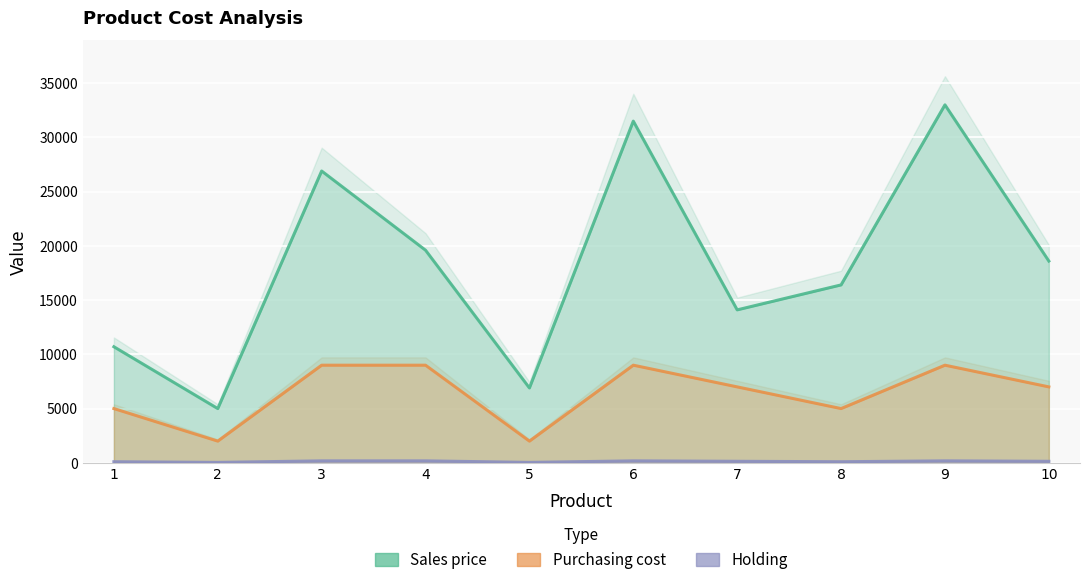

True or false: Sales price has a value of 24330 at 10.

False